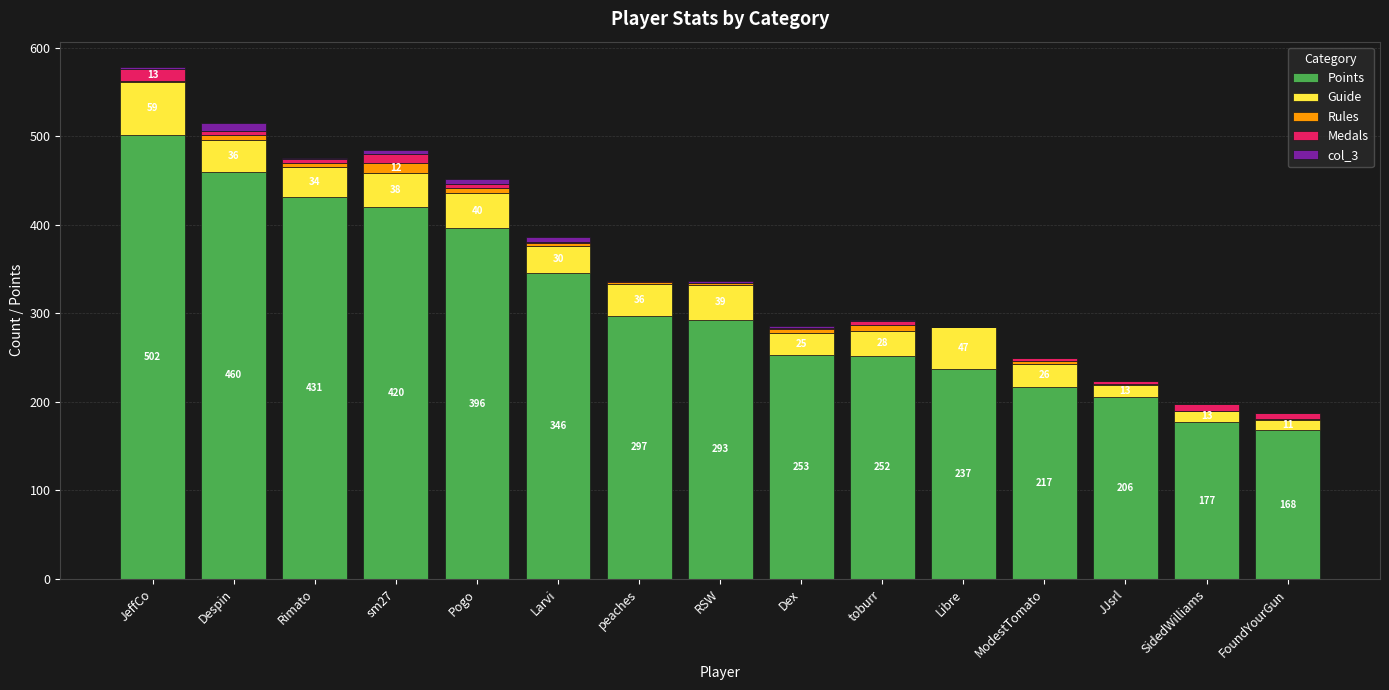

Is it true that Points equals 396 at Pogo?

True